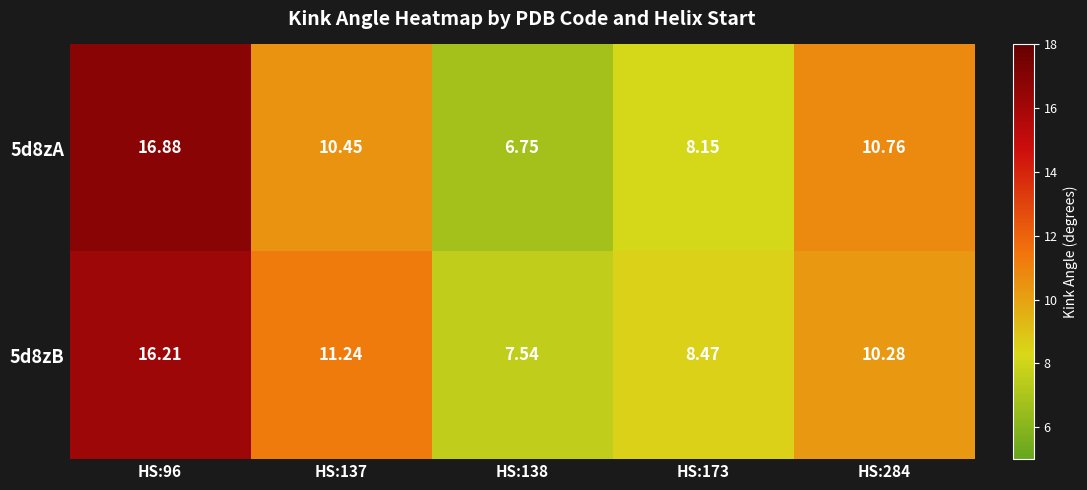

Count the number of data series in this chart.

2